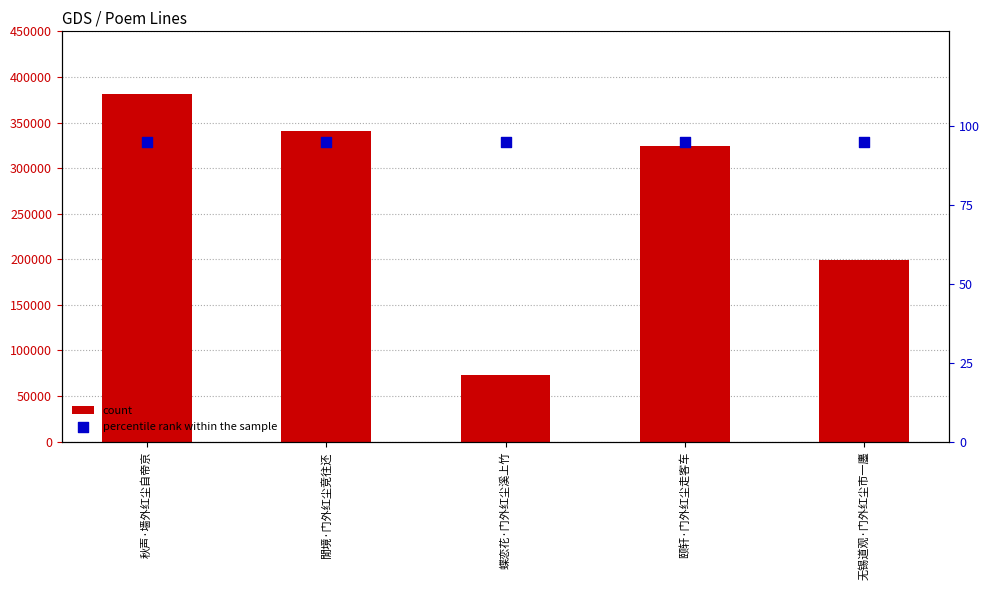

At how many categories does at least one series exceed 51505?

5